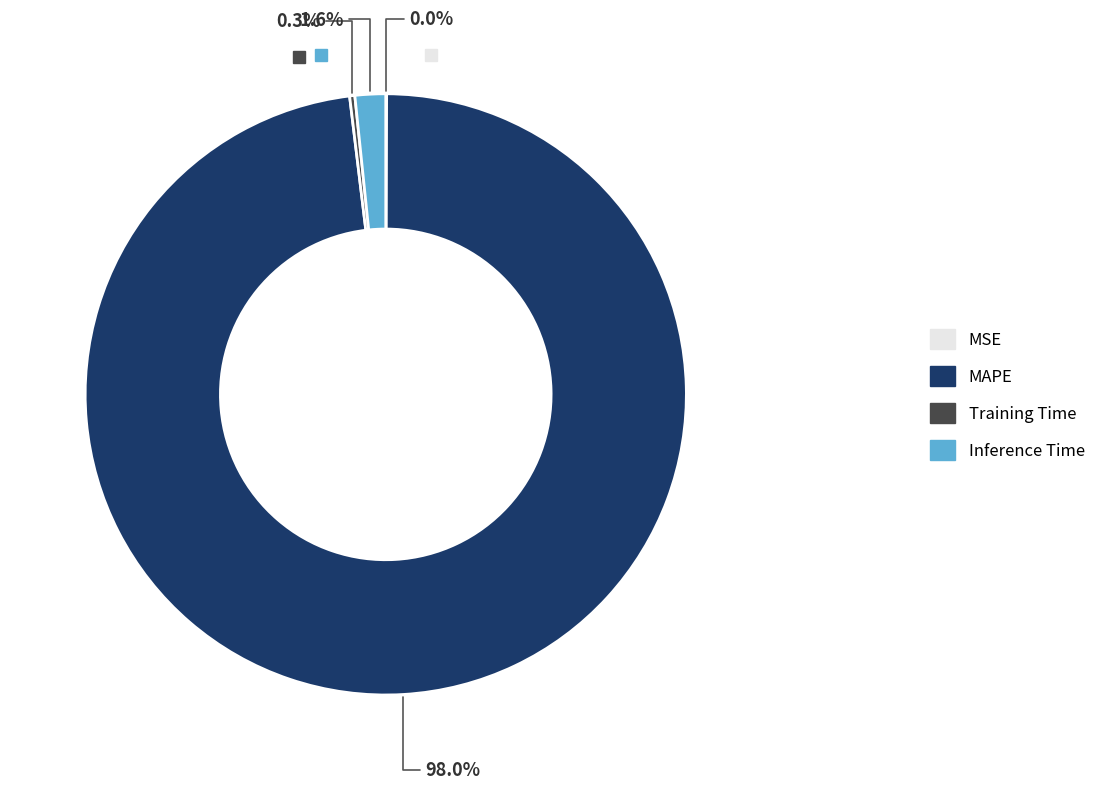

Does any single category account for the majority?

Yes